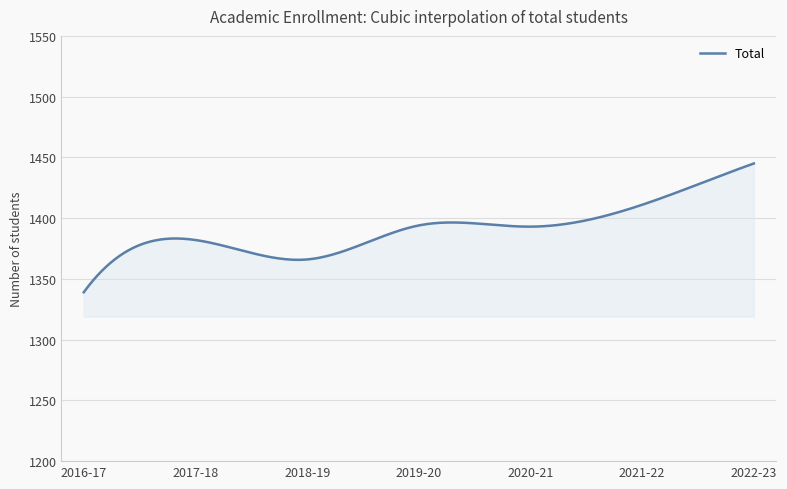

How many series are shown in this chart?

1